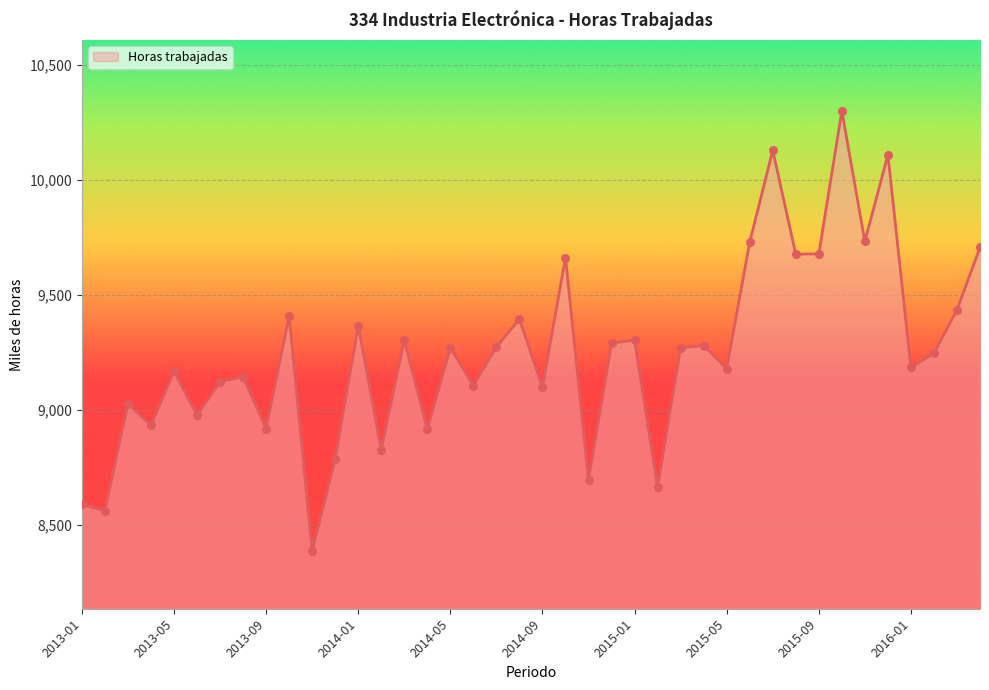

What is the maximum value shown in the chart?

10300